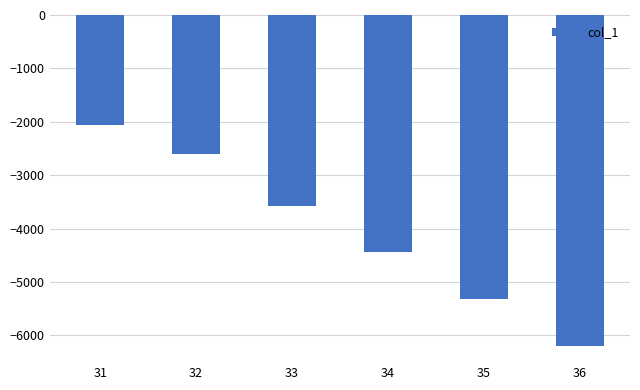

What is the smallest value displayed?

-6189.5